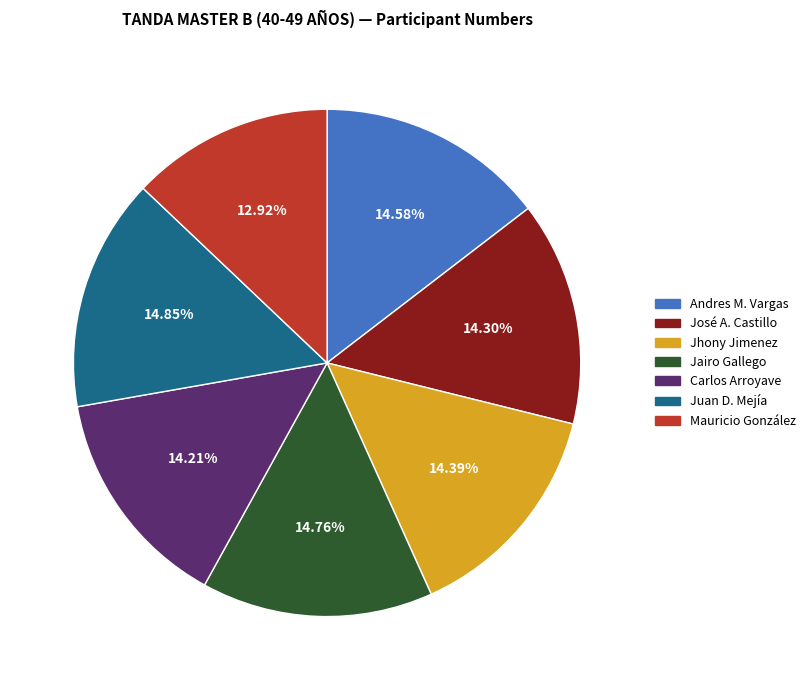

To the nearest percent, what is the average slice percentage?

14%